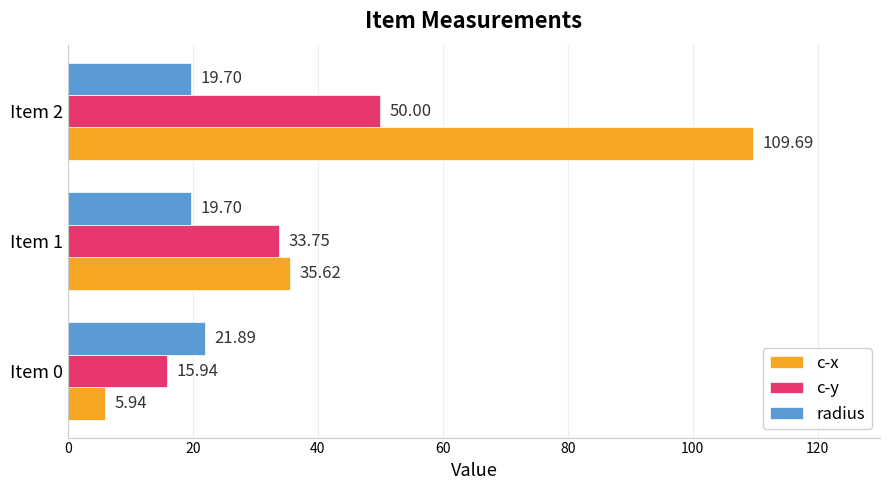

Rank the series at Item 0 from lowest to highest value.

c-x, c-y, radius